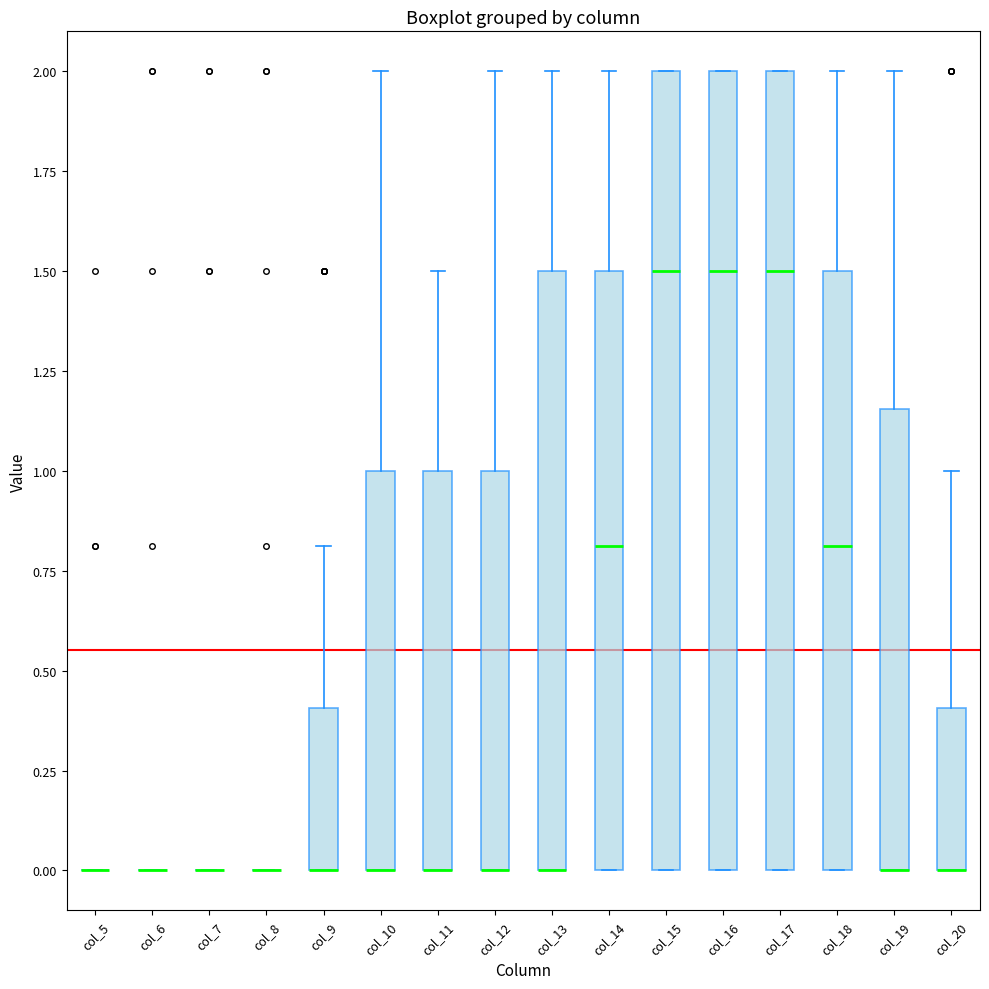

Reading left to right, read every box against the y-axis: the position of its median line, the range the box covers, and the ends of its whiskers. The values are not printed on the chart, so give them approximately, as read against the axis.

col_5: box collapsed to a line at 0.00, whiskers 0.00 to 0.00
col_6: box collapsed to a line at 0.00, whiskers 0.00 to 0.00
col_7: box collapsed to a line at 0.00, whiskers 0.00 to 0.00
col_8: box collapsed to a line at 0.00, whiskers 0.00 to 0.00
col_9: median 0.00 (drawn on the box's lower edge), box 0.00 to 0.40, whiskers 0.00 to 0.80
col_10: median 0.00 (drawn on the box's lower edge), box 0.00 to 1.00, whiskers 0.00 to 2.00
col_11: median 0.00 (drawn on the box's lower edge), box 0.00 to 1.00, whiskers 0.00 to 1.50
col_12: median 0.00 (drawn on the box's lower edge), box 0.00 to 1.00, whiskers 0.00 to 2.00
col_13: median 0.00 (drawn on the box's lower edge), box 0.00 to 1.50, whiskers 0.00 to 2.00
col_14: median 0.80, box 0.00 to 1.50, whiskers 0.00 to 2.00
col_15: median 1.50, box 0.00 to 2.00, whiskers 0.00 to 2.00
col_16: median 1.50, box 0.00 to 2.00, whiskers 0.00 to 2.00
col_17: median 1.50, box 0.00 to 2.00, whiskers 0.00 to 2.00
col_18: median 0.80, box 0.00 to 1.50, whiskers 0.00 to 2.00
col_19: median 0.00 (drawn on the box's lower edge), box 0.00 to 1.15, whiskers 0.00 to 2.00
col_20: median 0.00 (drawn on the box's lower edge), box 0.00 to 0.40, whiskers 0.00 to 1.00